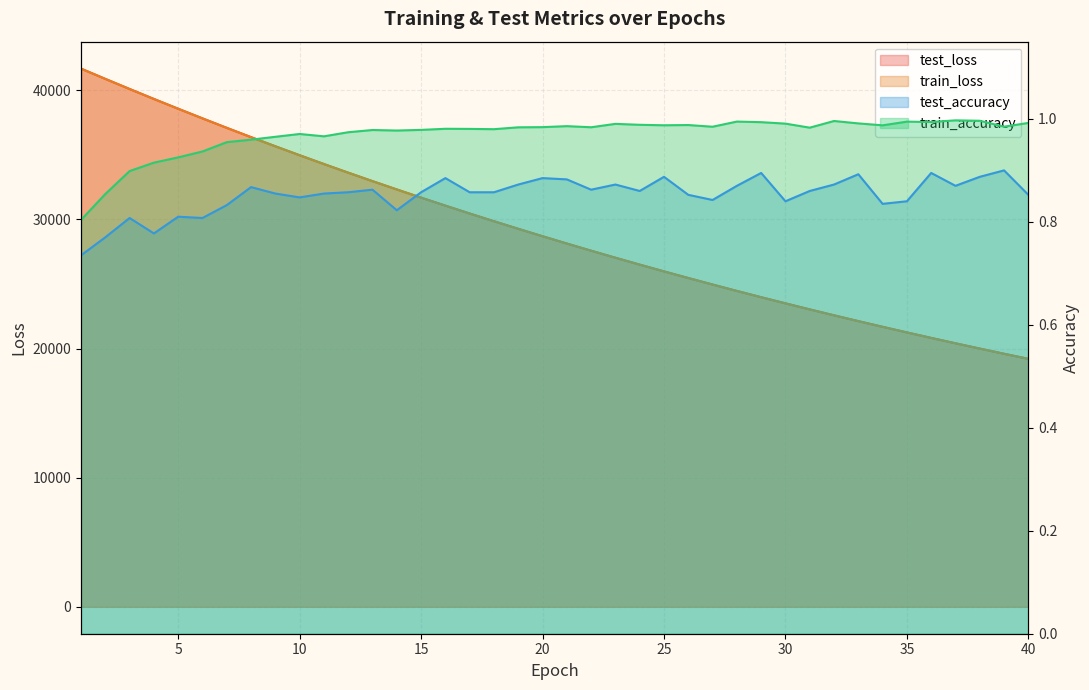

True or false: train_loss and train_accuracy cross at least once.

False